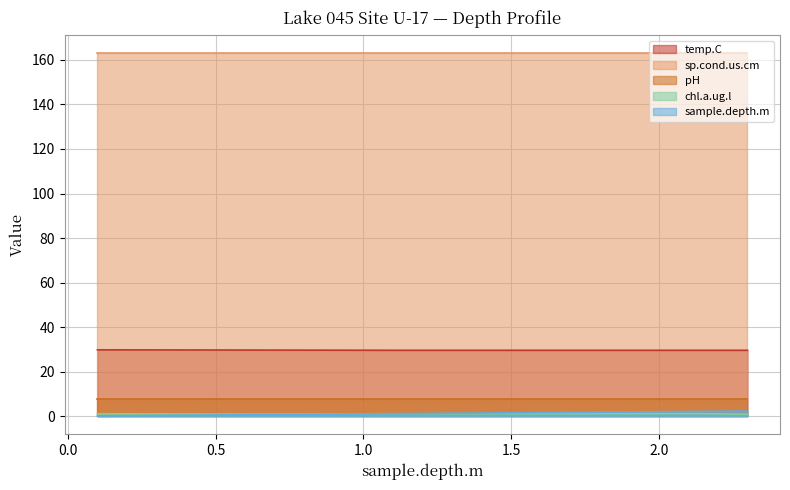

At how many categories does at least one series exceed 5?

6